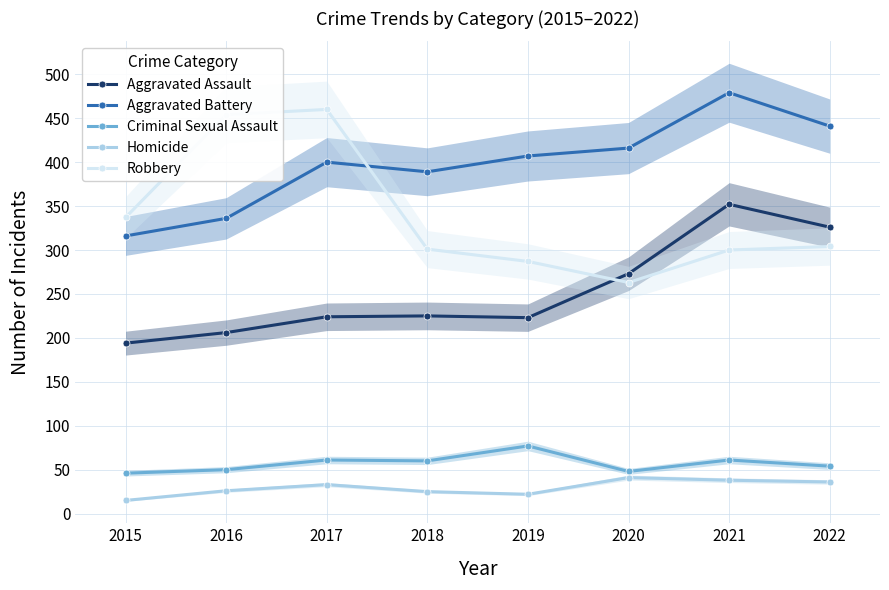

What is the sum of the Aggravated Assault values at 2016 and 2017?

430